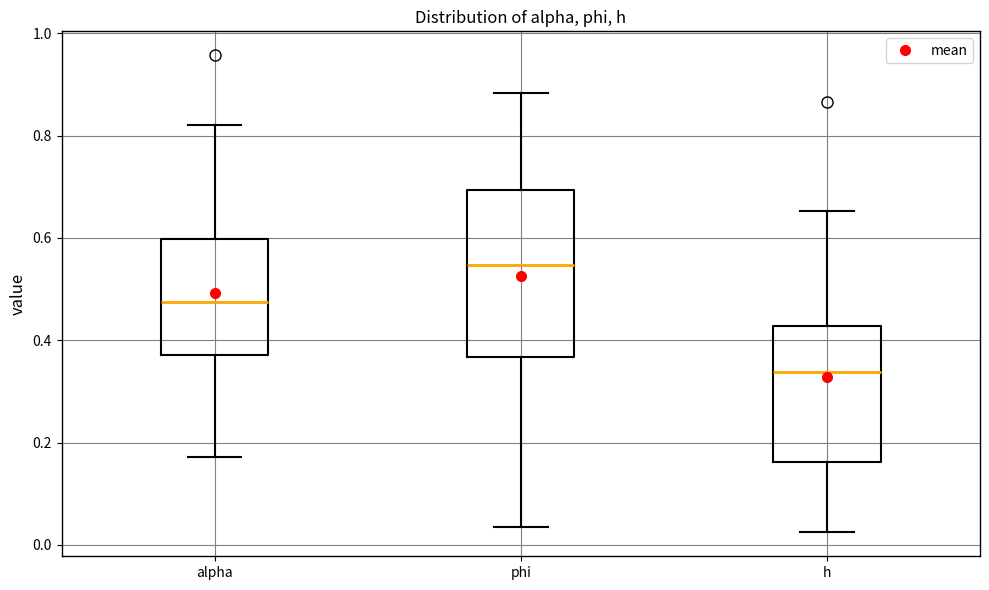

Reading left to right, read every box against the y-axis: the position of its median line, the range the box covers, and the ends of its whiskers. The values are not printed on the chart, so give them approximately, as read against the axis.

alpha: median 0.48, box 0.38 to 0.60, whiskers 0.18 to 0.82
phi: median 0.54, box 0.36 to 0.70, whiskers 0.04 to 0.88
h: median 0.34, box 0.16 to 0.42, whiskers 0.02 to 0.66